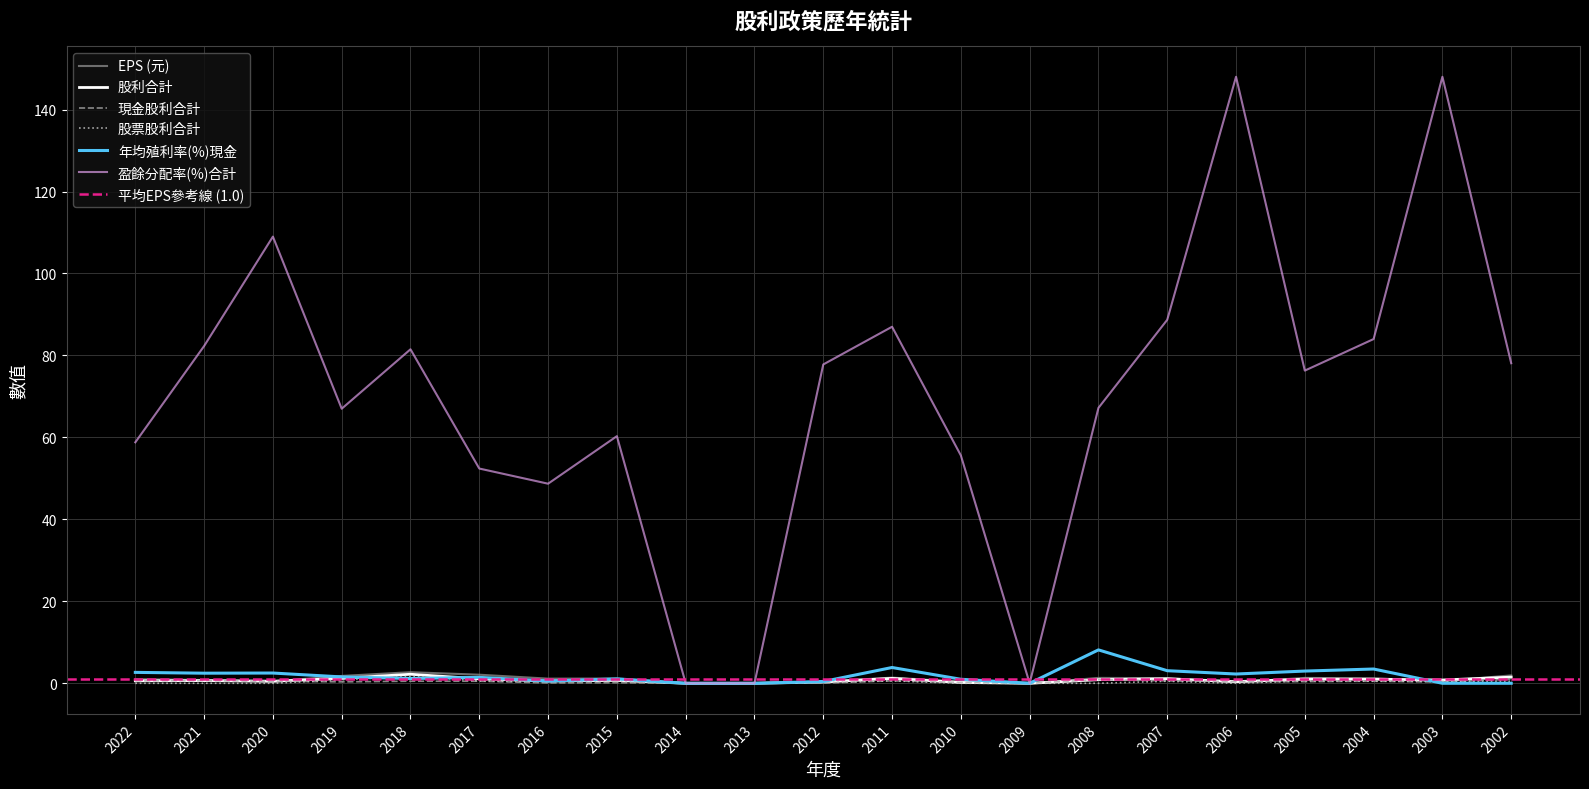

After their last crossing, which series has the higher values: EPS (元) or 現金股利合計?

EPS (元)